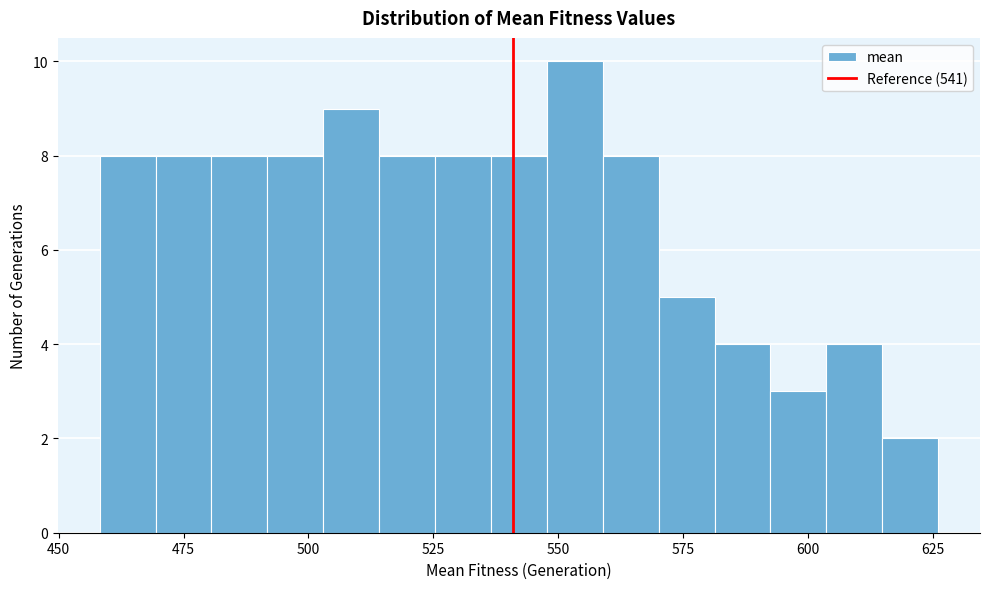

Read against the x-axis, roughly where is the centre of the tallest bar?

555